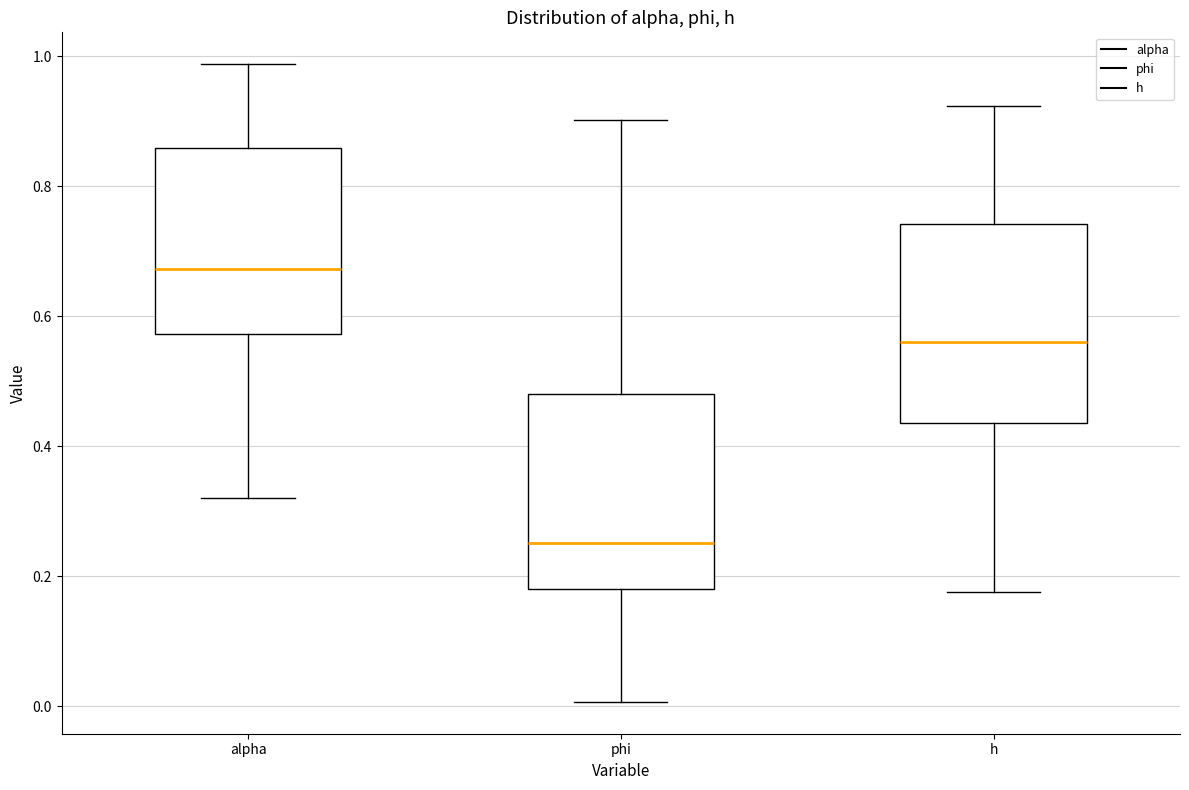

Which box's median line is the lowest?

phi